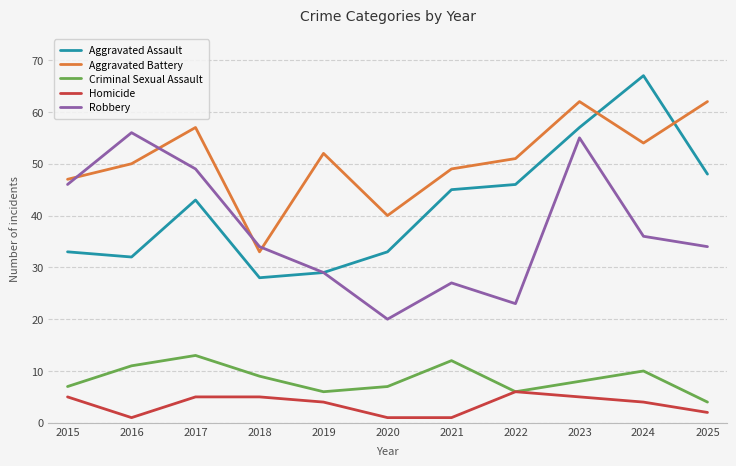

Reading left to right, transcribe all the data shown in this chart.

Aggravated Assault: 2015=33	2016=32	2017=43	2018=28	2019=29	2020=33	2021=45	2022=46	2023=57	2024=67	2025=48
Aggravated Battery: 2015=47	2016=50	2017=57	2018=33	2019=52	2020=40	2021=49	2022=51	2023=62	2024=54	2025=62
Criminal Sexual Assault: 2015=7	2016=11	2017=13	2018=9	2019=6	2020=7	2021=12	2022=6	2023=8	2024=10	2025=4
Homicide: 2015=5	2016=1	2017=5	2018=5	2019=4	2020=1	2021=1	2022=6	2023=5	2024=4	2025=2
Robbery: 2015=46	2016=56	2017=49	2018=34	2019=29	2020=20	2021=27	2022=23	2023=55	2024=36	2025=34